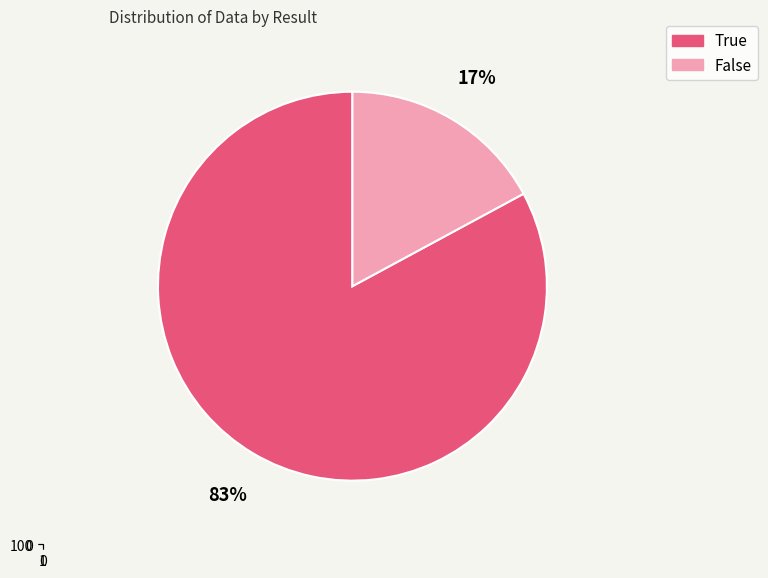

What is the change in value from 113 (True) to 3.21 (True)?

-109.8